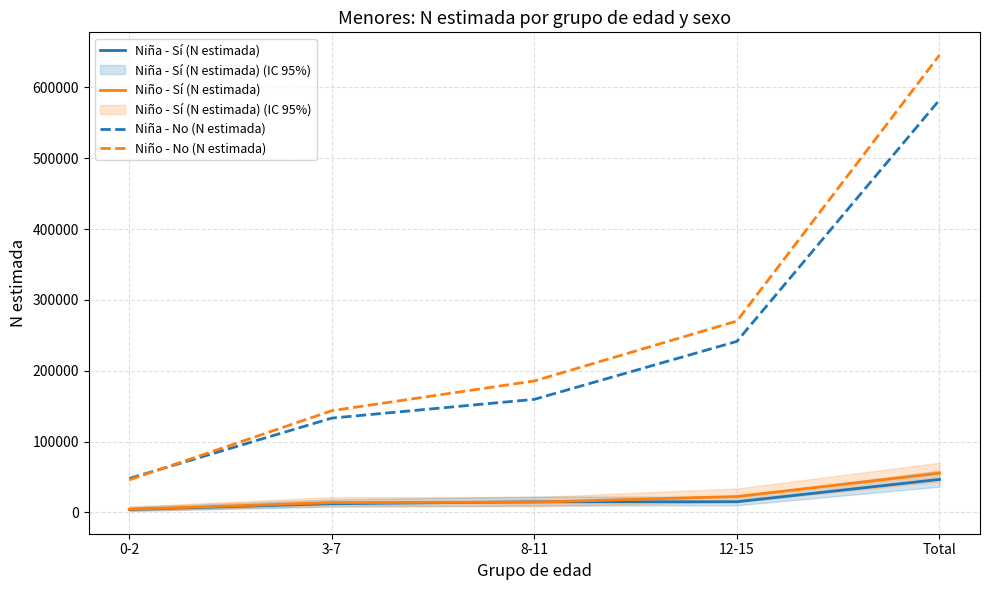

The Niño - Sí (N estimada) series shows 22199 at 3-7. True or false?

False